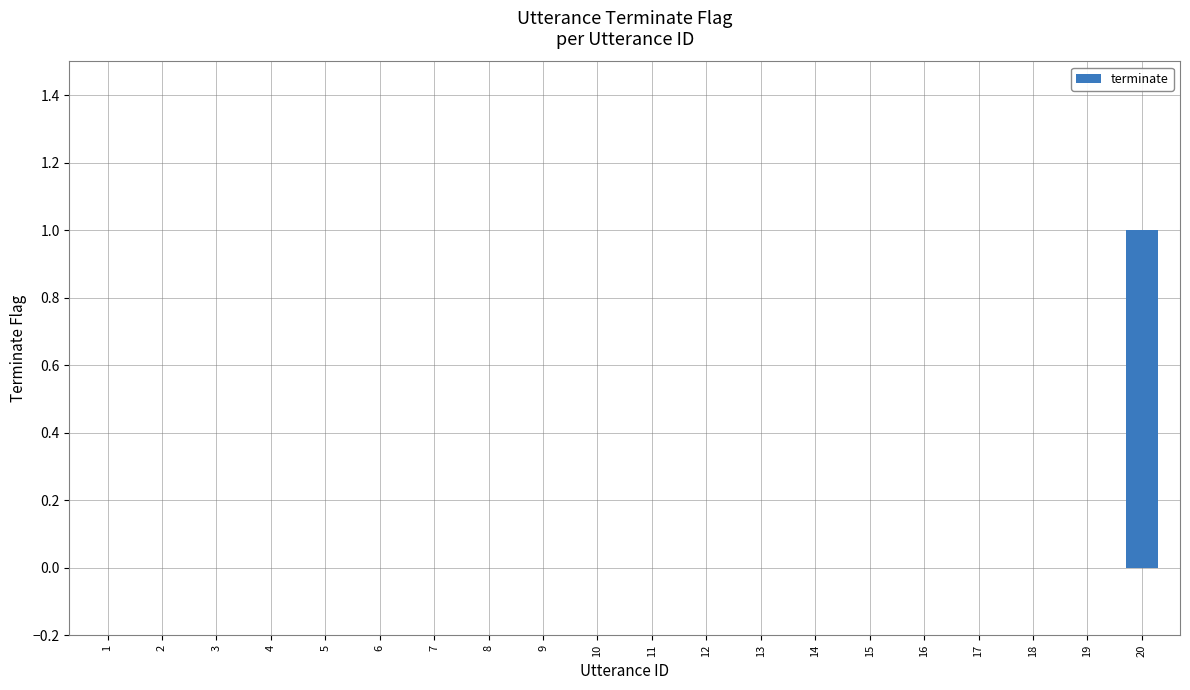

At which category does the chart reach its peak across all series?

20